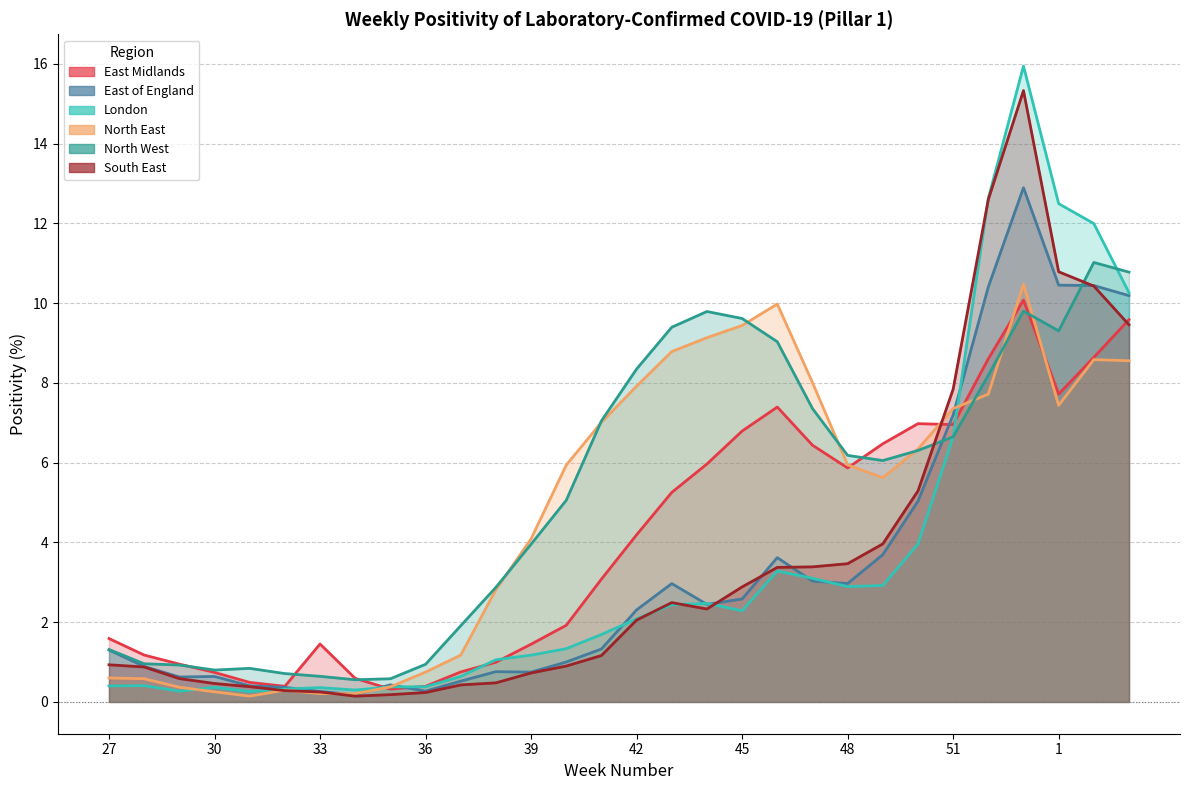

Rank the series at 1 from lowest to highest value.

North East, East Midlands, North West, East of England, South East, London